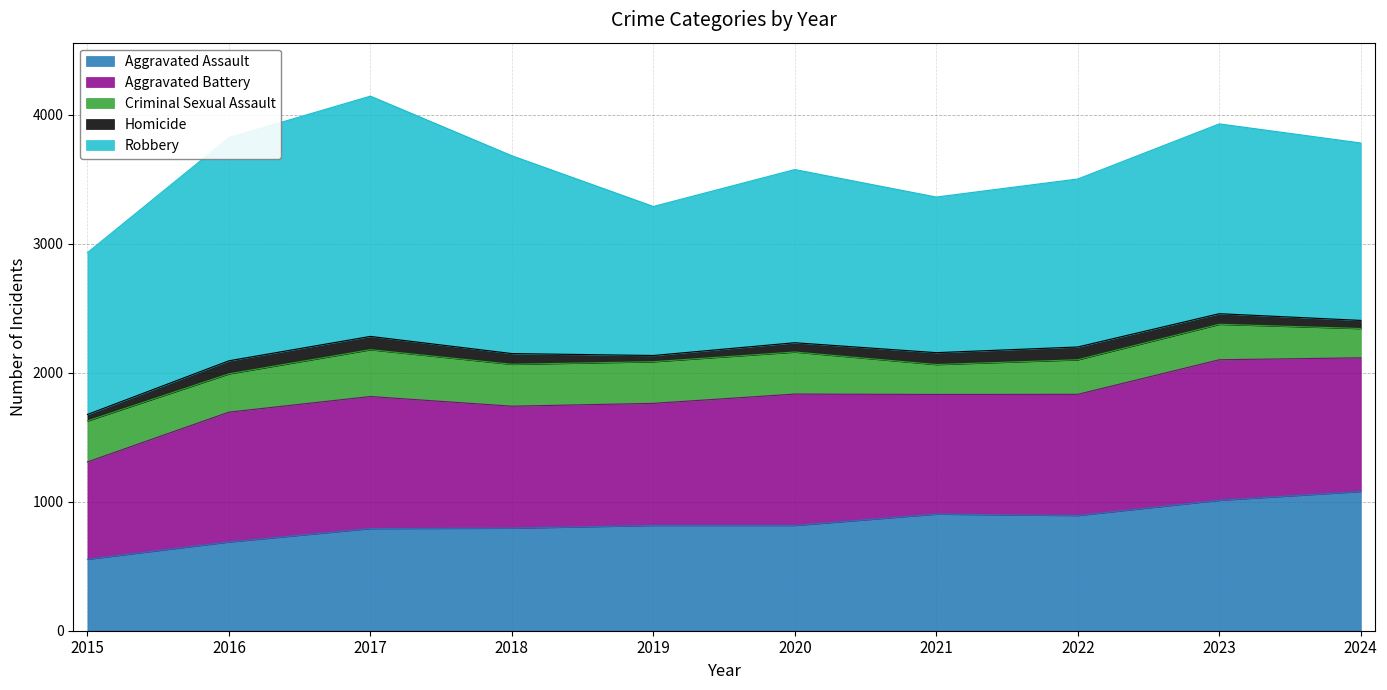

Which has a higher value, 2022 or 2018?

2022